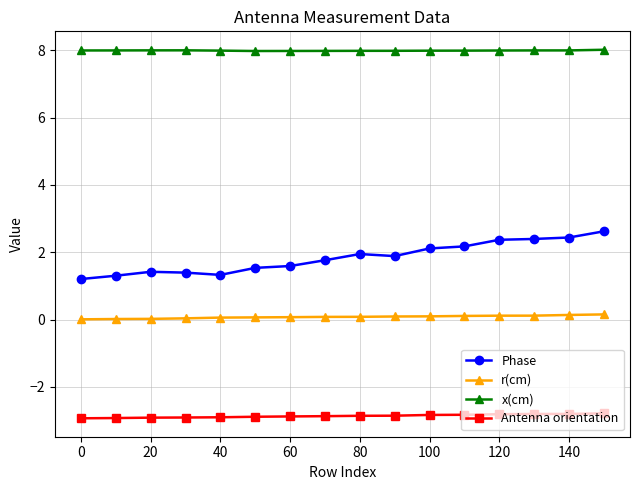

Which series has the largest total across all categories?

x(cm)